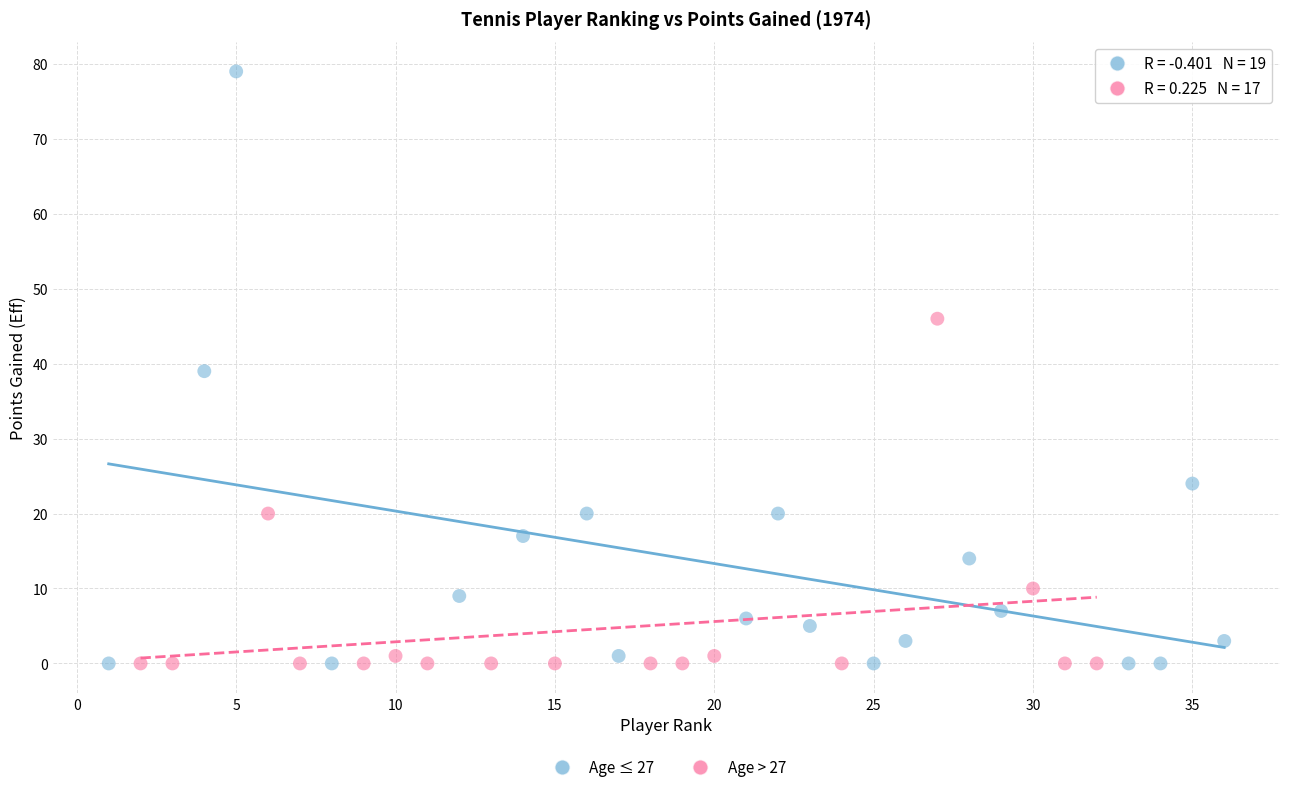

Which series contains the highest Y value?

Age ≤ 27